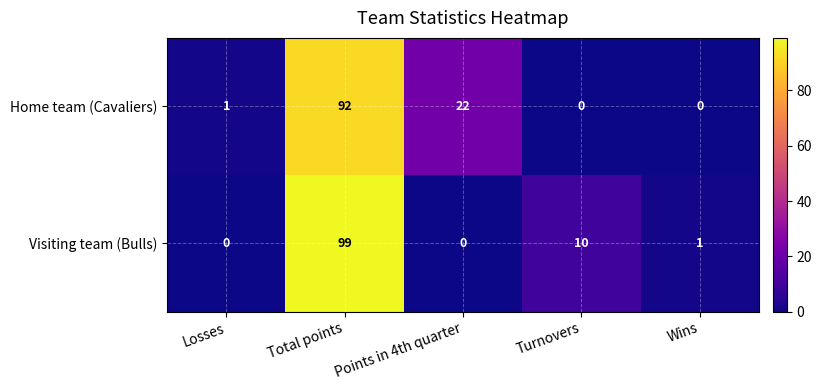

Rank the series at Points in 4th quarter from lowest to highest value.

Visiting team (Bulls), Home team (Cavaliers)